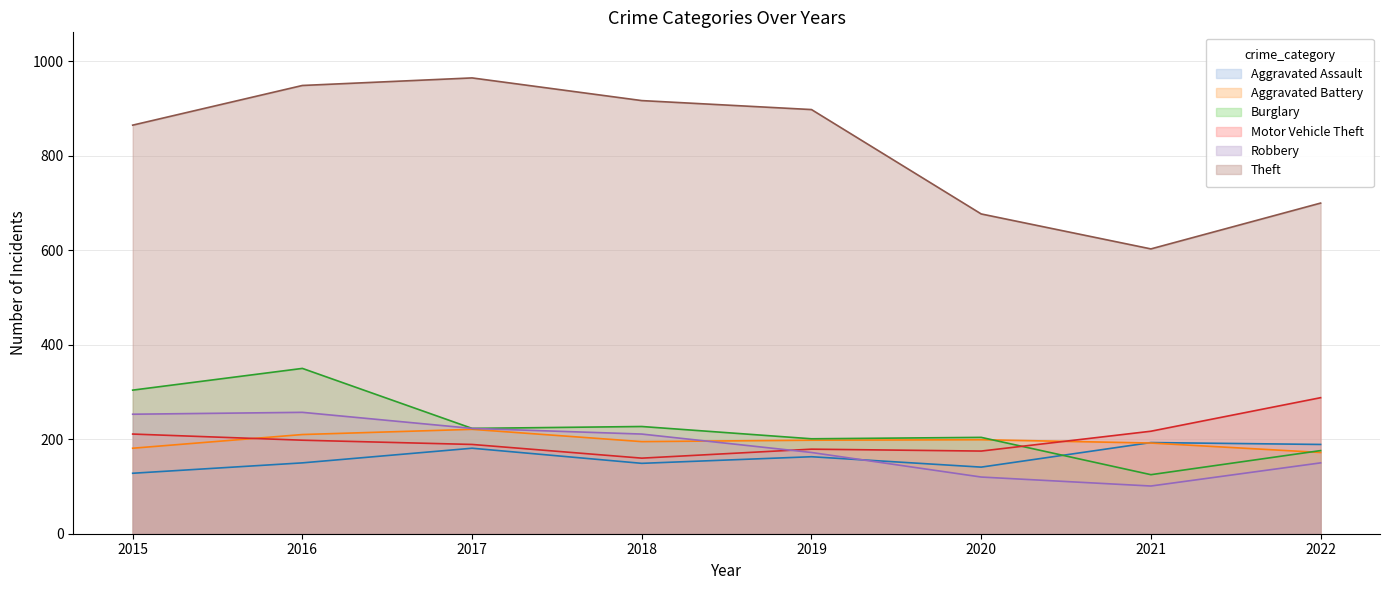

Reading right to left, extract all data points from this chart.

Aggravated Assault: 189	193	141	163	149	181	150	128
Aggravated Battery: 172	192	199	198	195	221	210	181
Burglary: 176	125	204	201	227	223	350	304
Motor Vehicle Theft: 288	217	175	179	160	189	198	211
Robbery: 150	101	120	172	211	223	257	253
Theft: 700	603	677	898	917	965	949	865